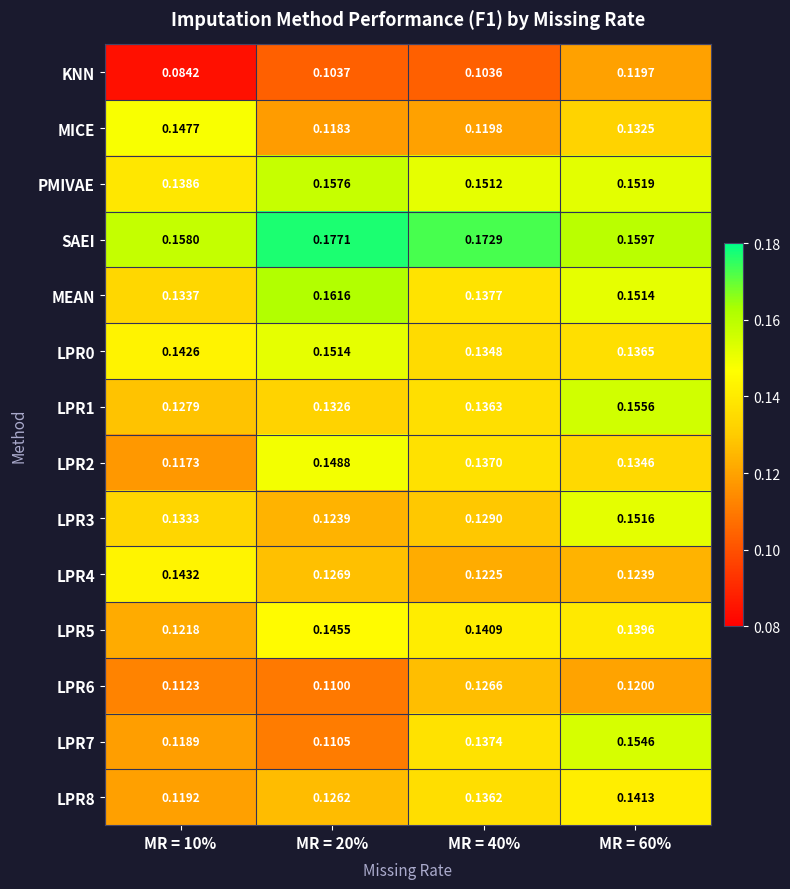

Which series has the largest total across all categories?

SAEI